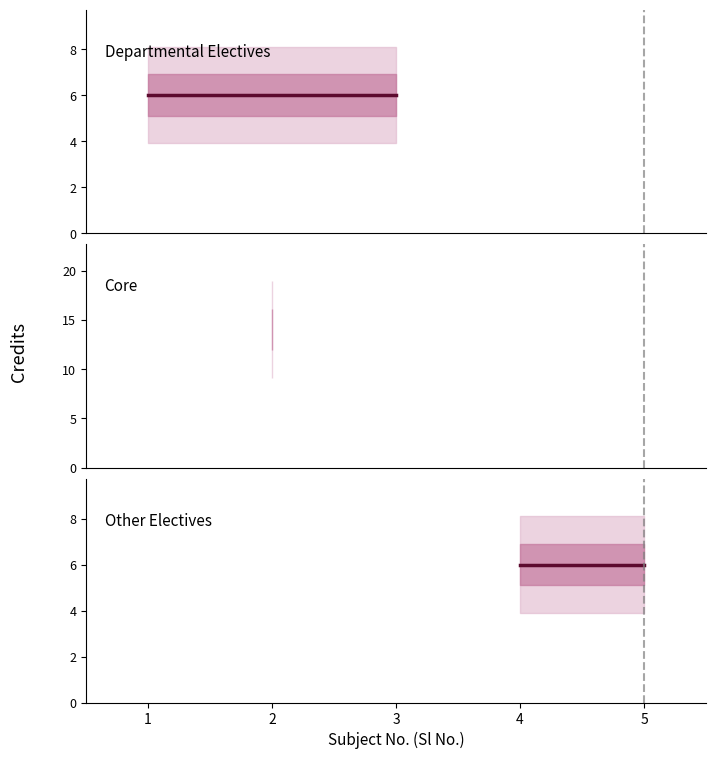

List the labels in order of value, largest first.

2, 1, 3, 4, 5